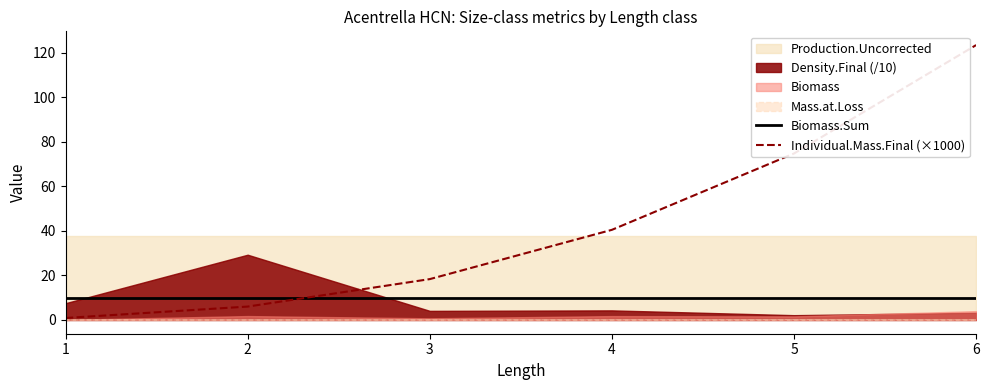

The Individual.Mass.Final (×1000) series shows 18.3 at 3. True or false?

True